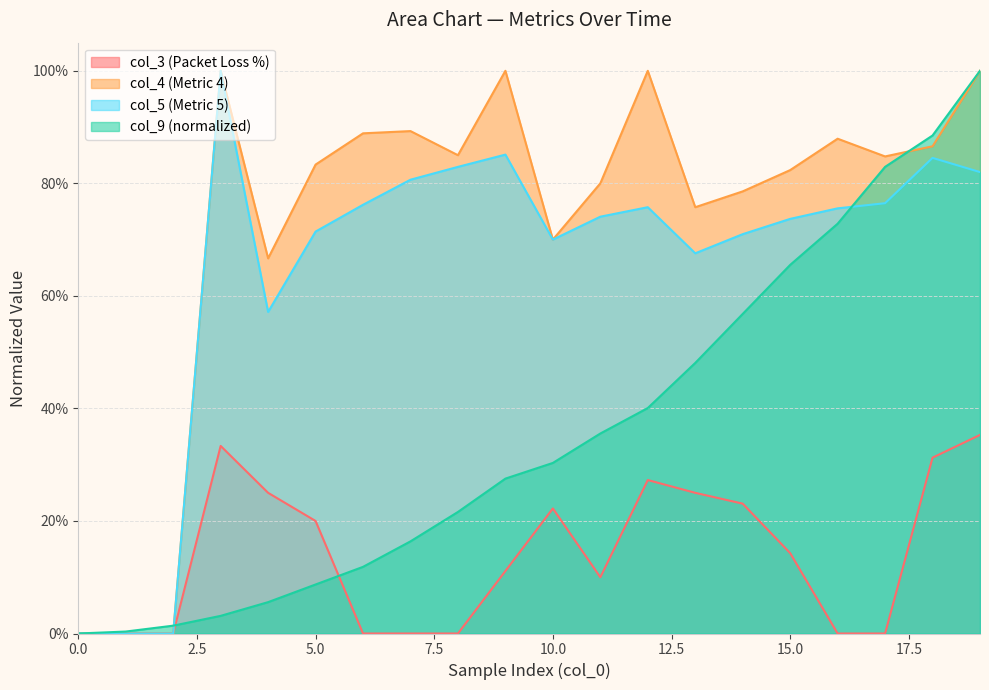

True or false: col_5 has a value of 0.3 at 18.

False